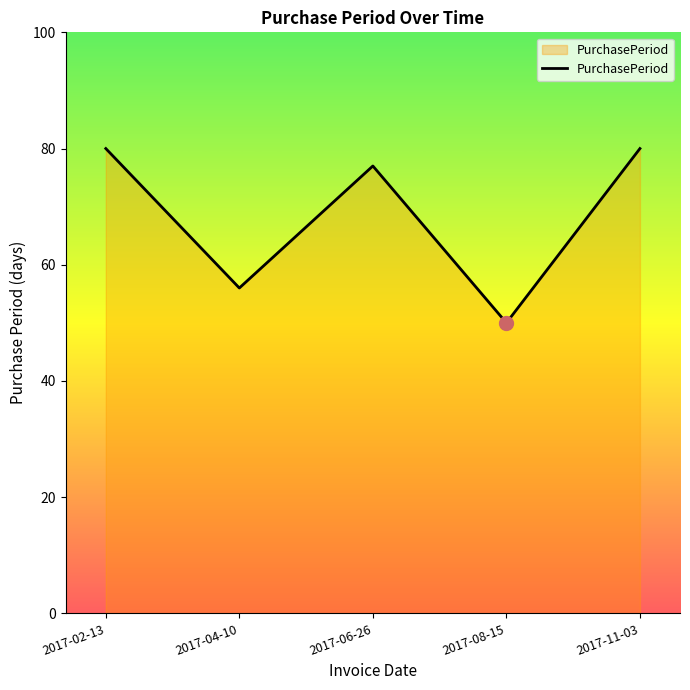

Reading left to right, what are all the values shown in this chart?

80	56	77	50	80